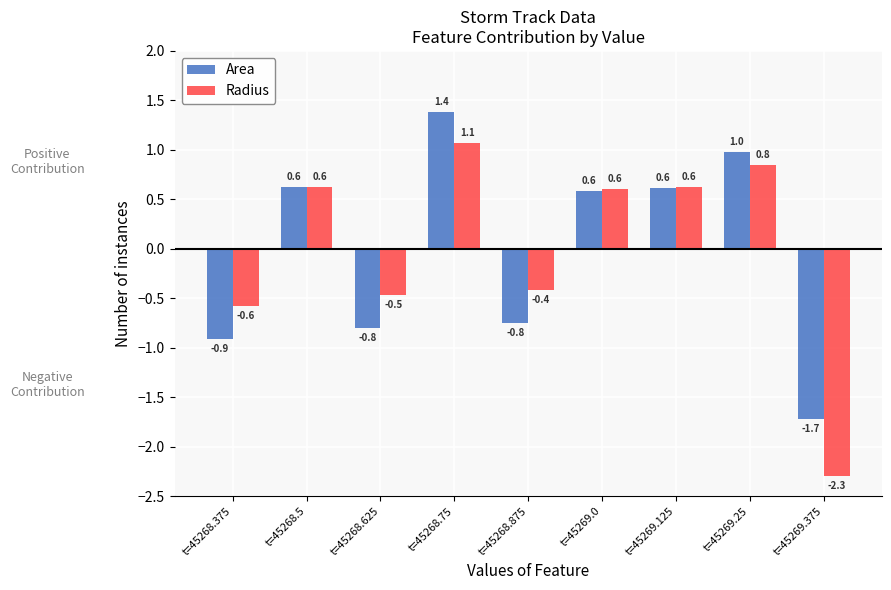

The Area series shows -0.4 at t=45269.375. True or false?

False